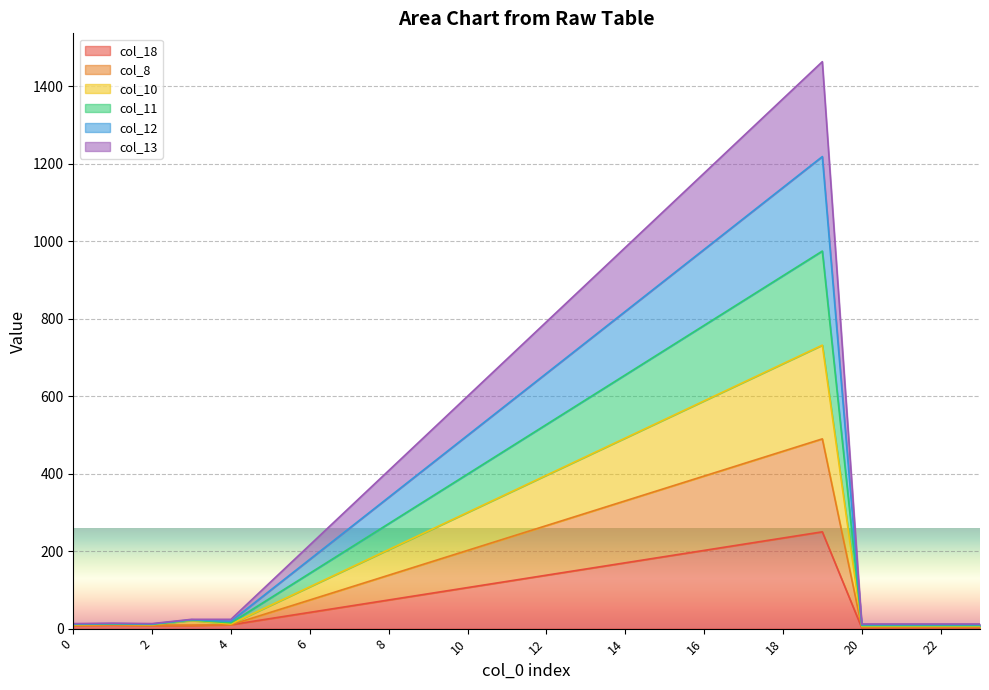

What is the sum of the col_18 values at 11 and 22?

124